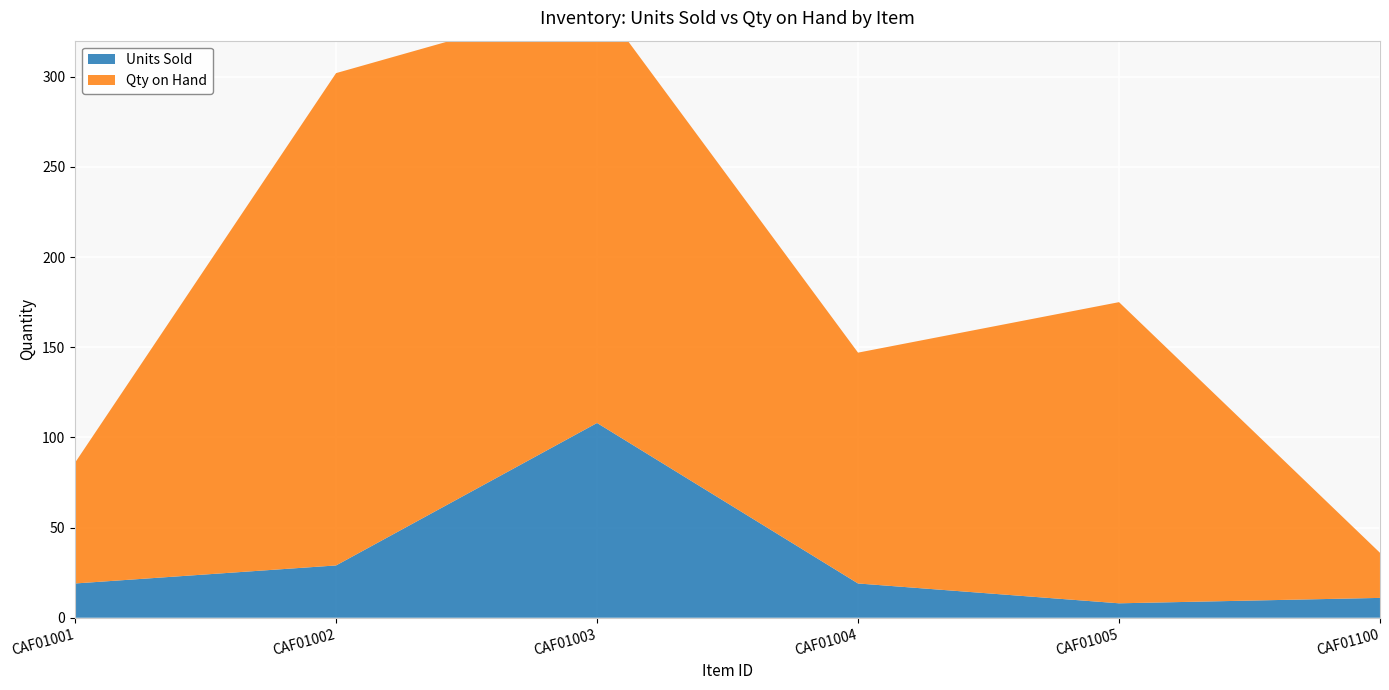

Reading left to right, list all the values displayed in this chart.

Units Sold: 19	29	108	19	8	11
Qty on Hand: 67	273	235	128	167	25